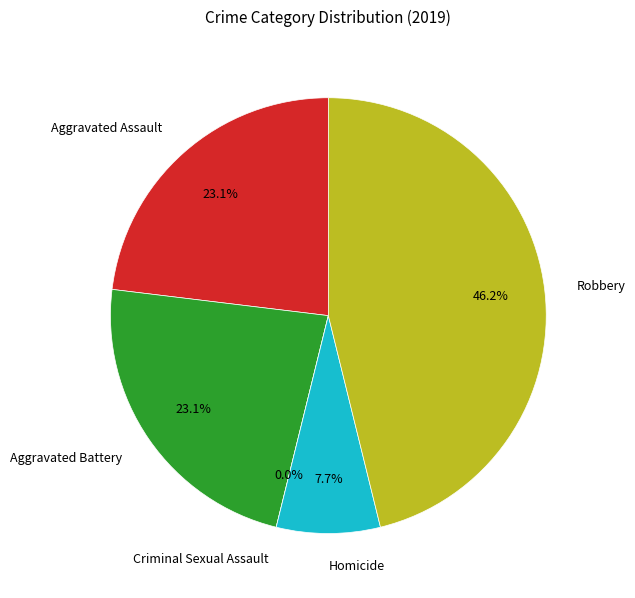

Is there any slice that represents more than half of the pie?

No